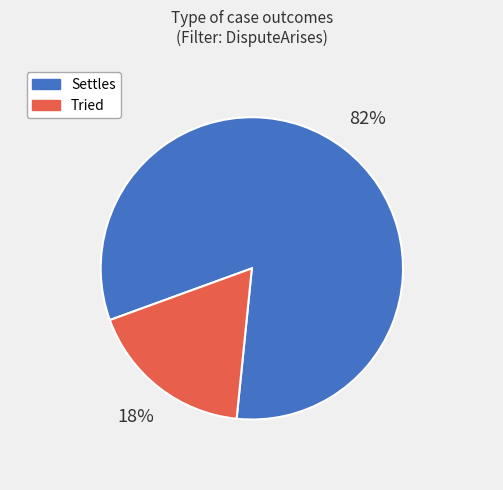

To the nearest percent, what percentage of the pie is Tried?

18%